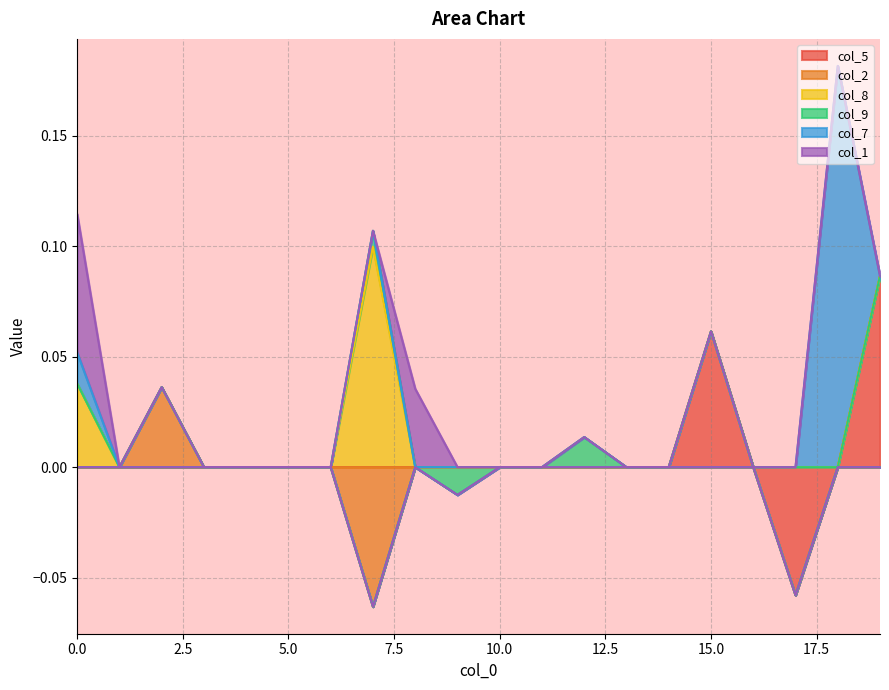

In col_7, how many points are higher than both neighbors (excluding endpoints)?

1